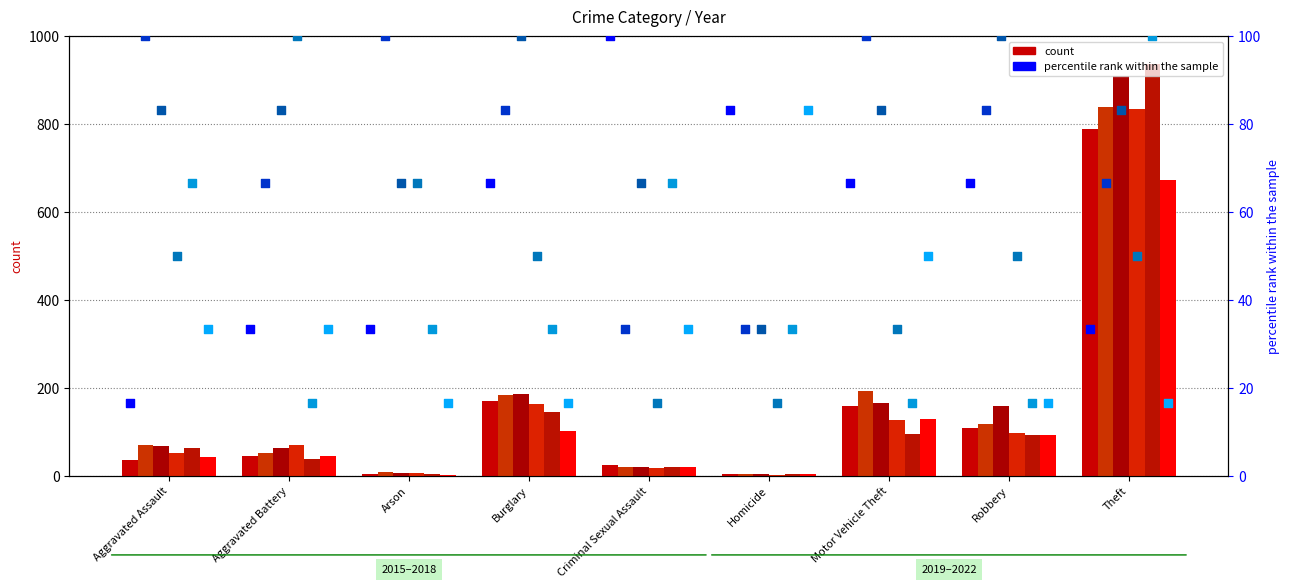

At how many categories does at least one series exceed 79?

9